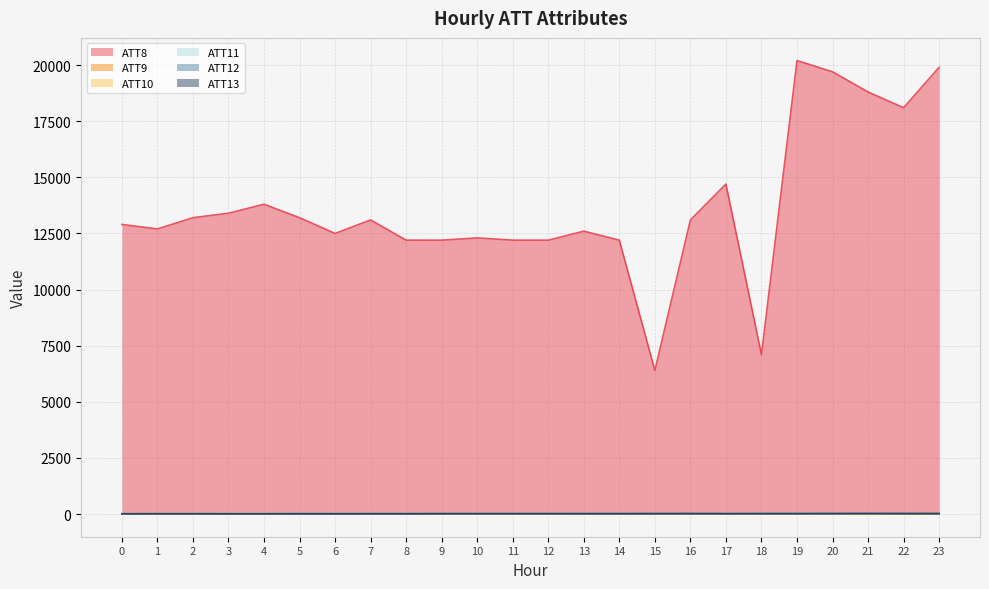

What is the difference between the maximum and second lowest values in the ATT13 series?

12.8